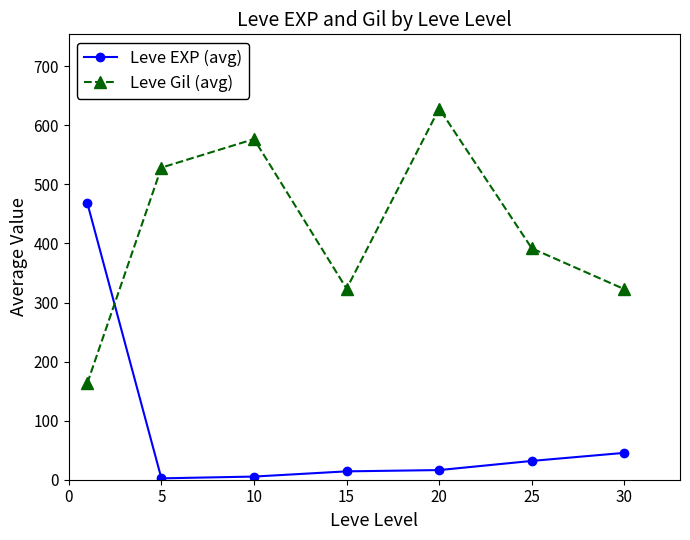

What is the difference between the maximum and minimum values in the Leve EXP (avg) series?

466.2